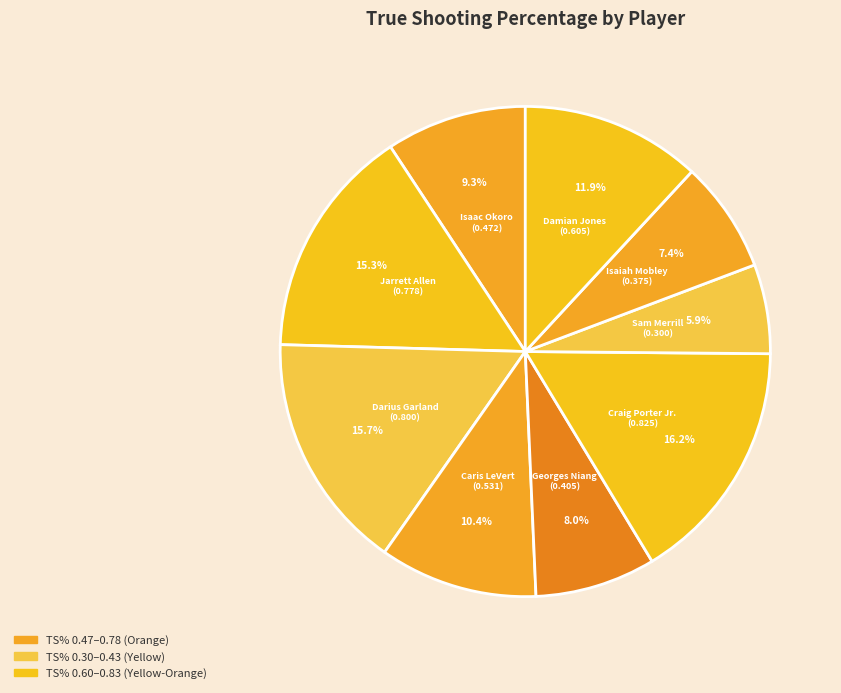

How many segments does this pie chart have?

9